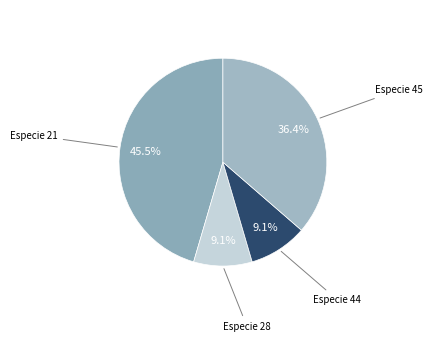

Count the number of slices in the pie.

4